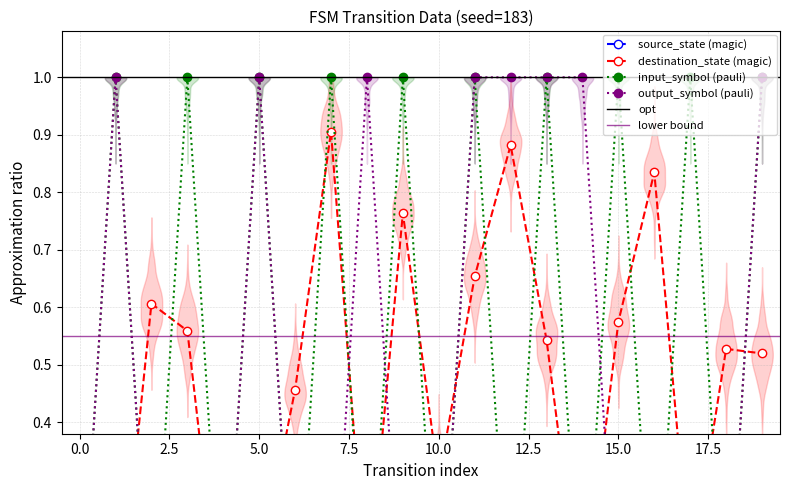

True or false: input_symbol_bin and destination_state cross at least once.

True